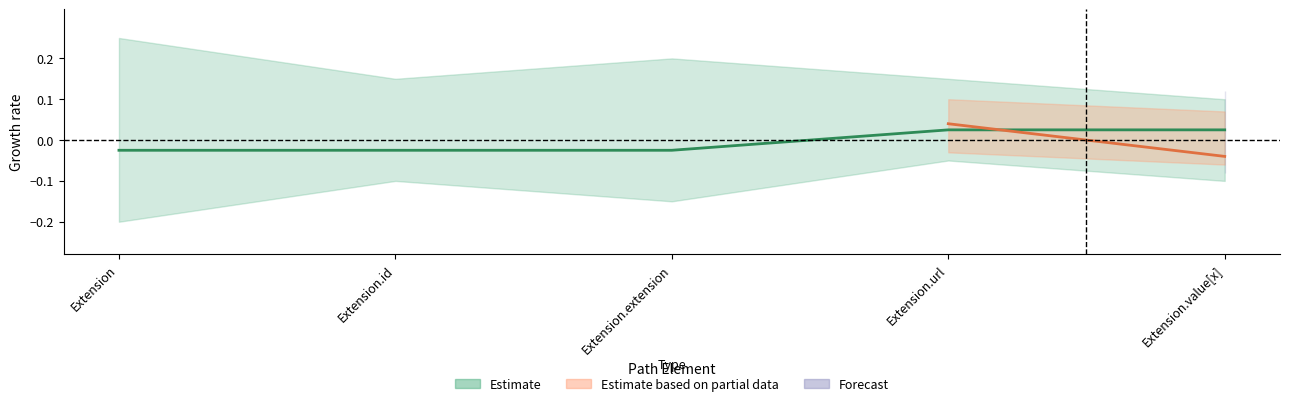

How many data points are above 0?

2